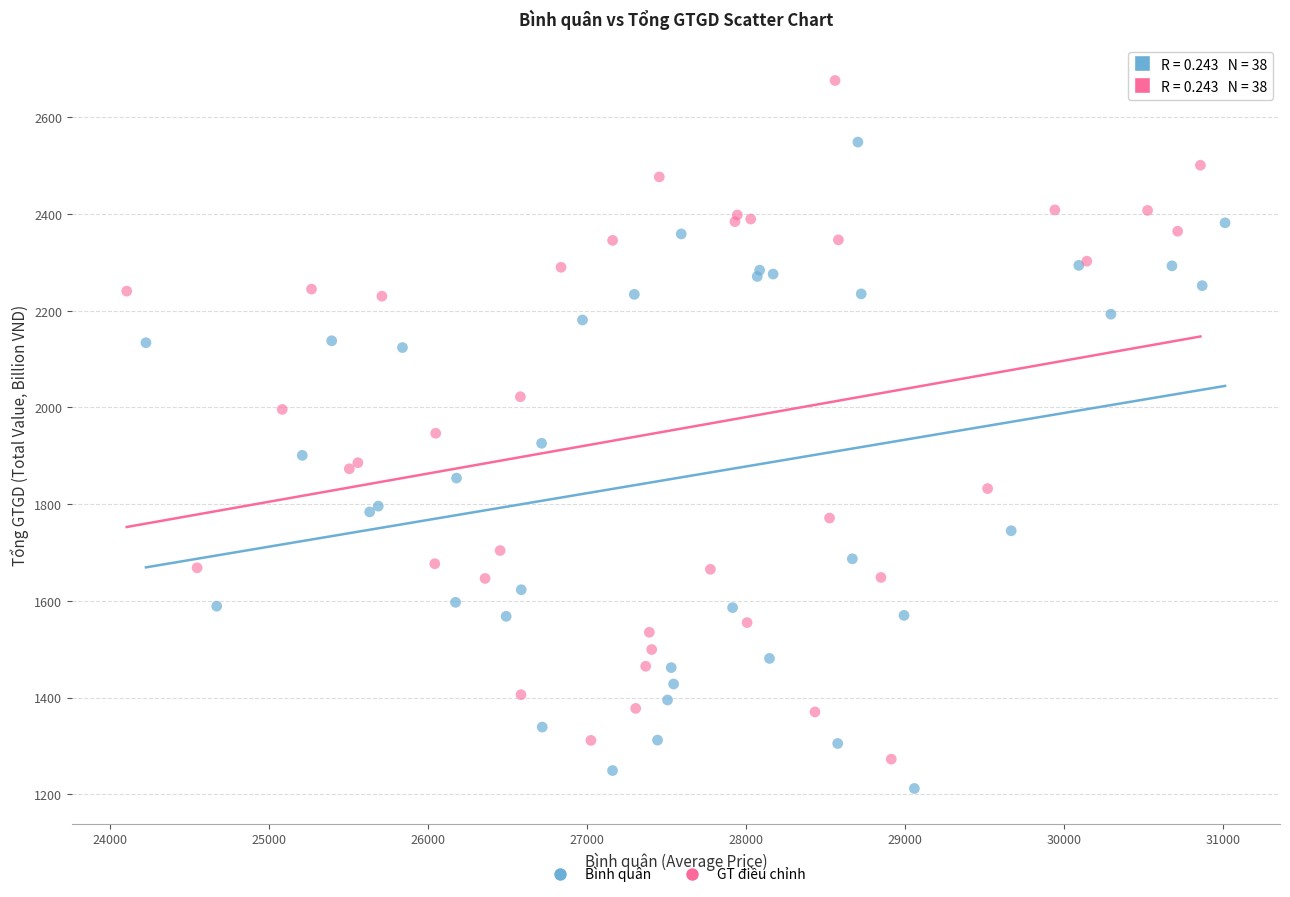

Which series has the widest spread of Y values?

GT điều chỉnh